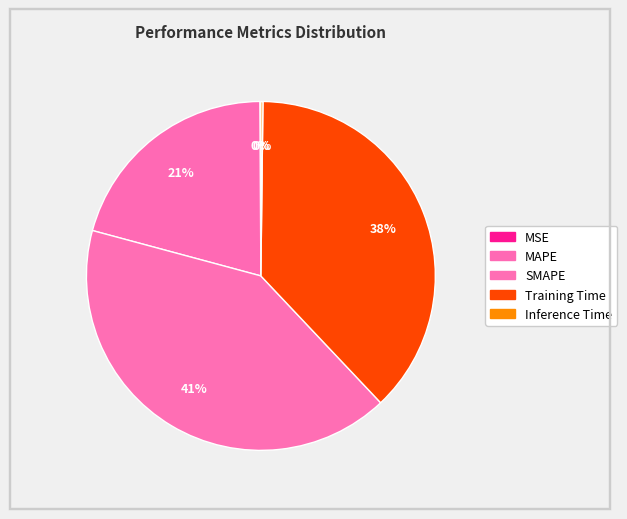

Count the number of slices in the pie.

5